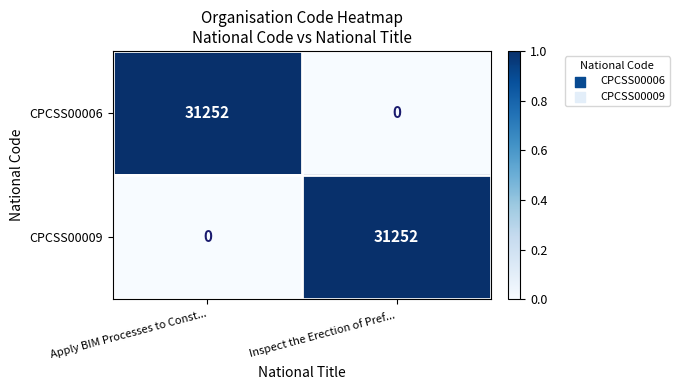

At which label does CPCSS00006 reach its minimum?

Inspect the Erection of Pref...